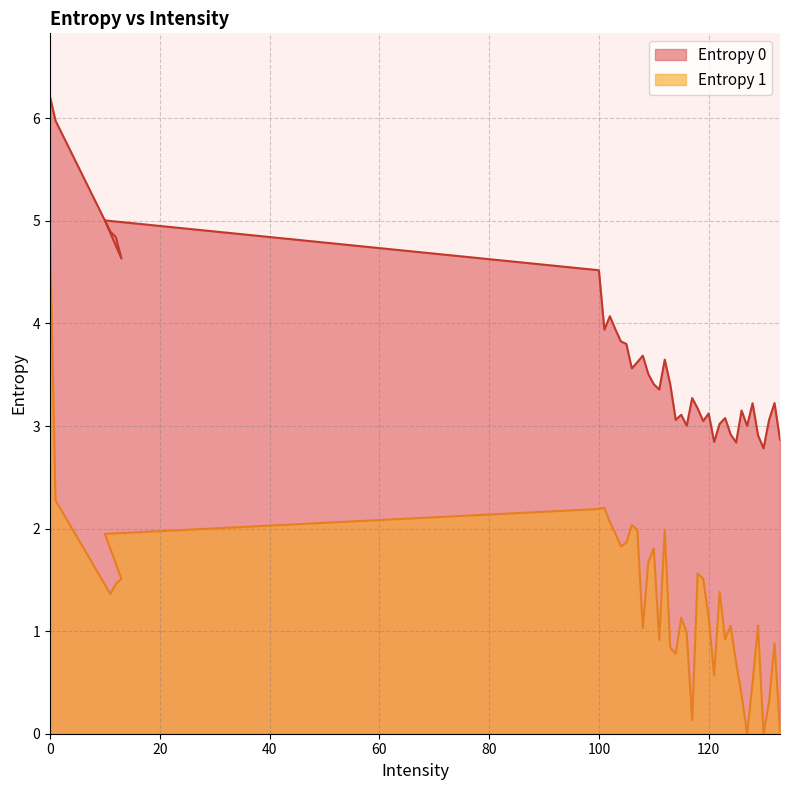

What is the difference between the highest and lowest values at 113?

2.6